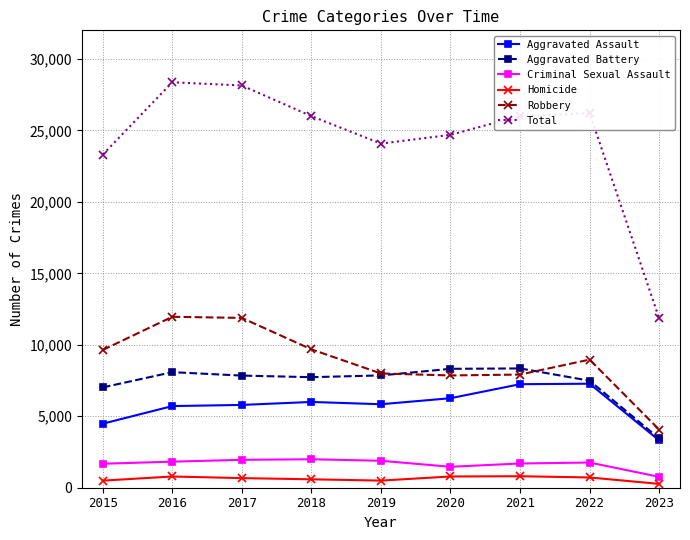

The Aggravated Battery series shows 8085 at 2016. True or false?

True